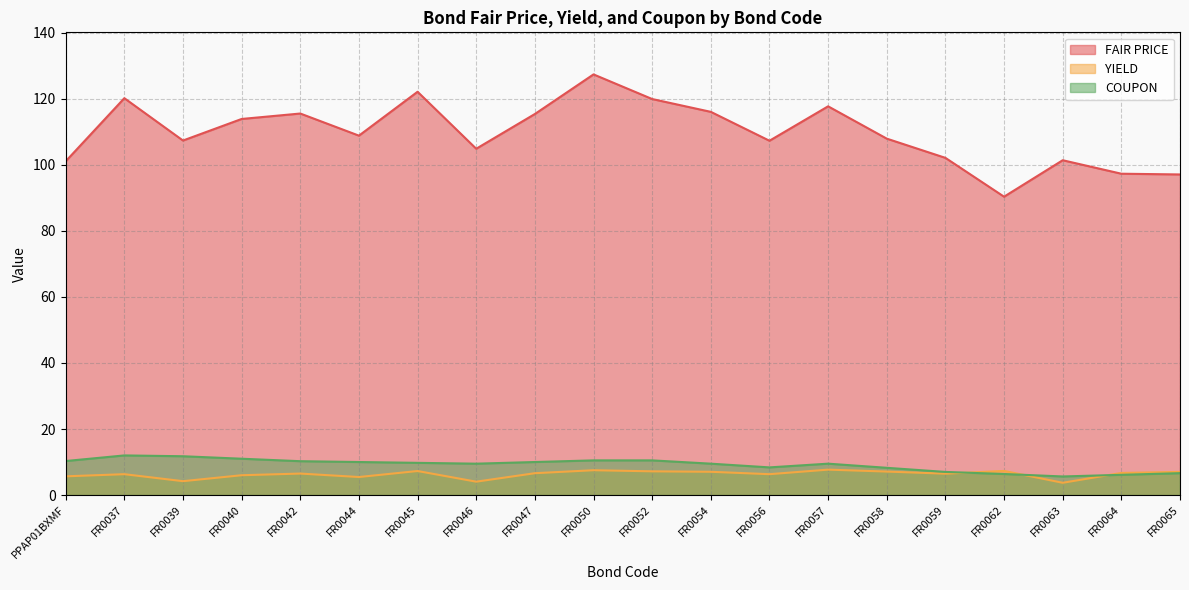

True or false: FAIR PRICE has more than 0 points higher than both neighbors.

True